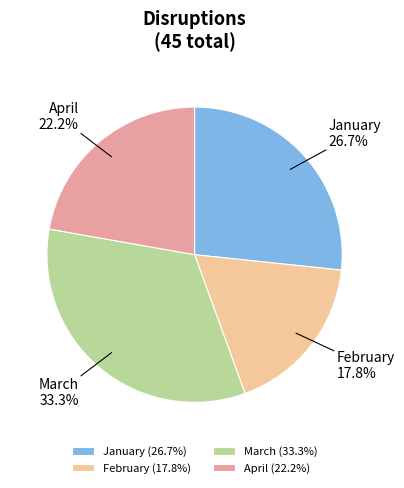

Count the number of slices in the pie.

4